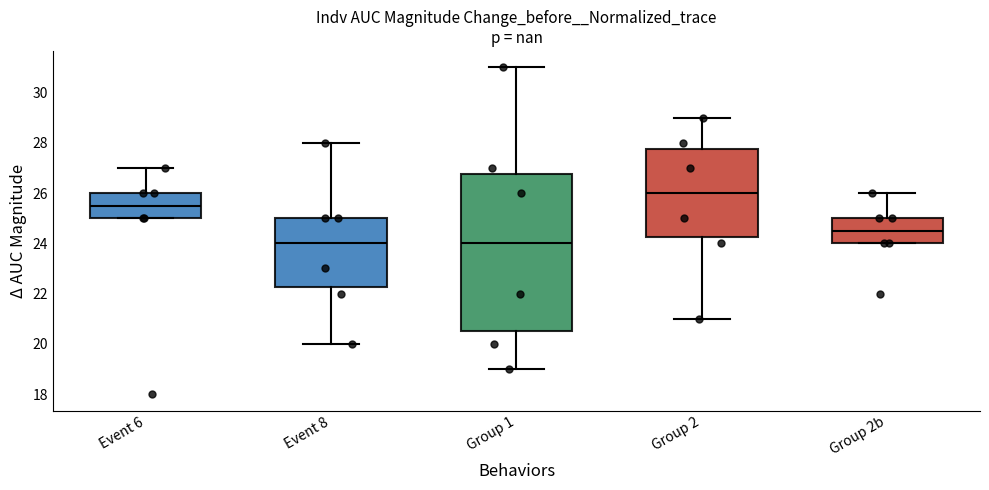

Reading left to right, transcribe this box plot: for each box, give where its median line is, the range the box spans, and where its two whiskers end, as read against the y-axis. The values are not printed on the chart, so give them approximately, as read against the axis.

Event 6: median 25.6, box 25.0 to 26.0, whiskers 25.0 to 27.0
Event 8: median 24.0, box 22.2 to 25.0, whiskers 20.0 to 28.0
Group 1: median 24.0, box 20.6 to 26.8, whiskers 19.0 to 31.0
Group 2: median 26.0, box 24.2 to 27.8, whiskers 21.0 to 29.0
Group 2b: median 24.6, box 24.0 to 25.0, whiskers 24.0 to 26.0